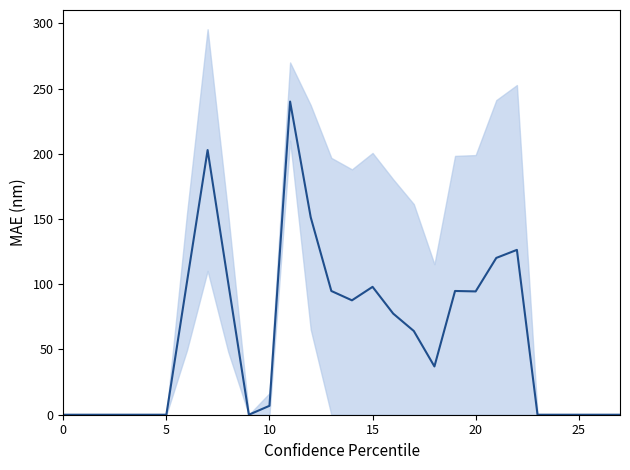

What is the difference between the second highest and second lowest values?

202.8